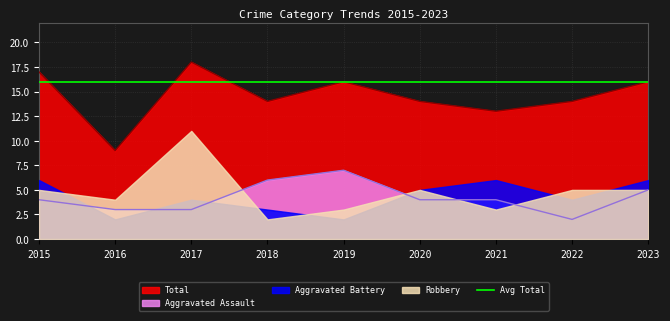

What value does the Total series have at 2019?

16